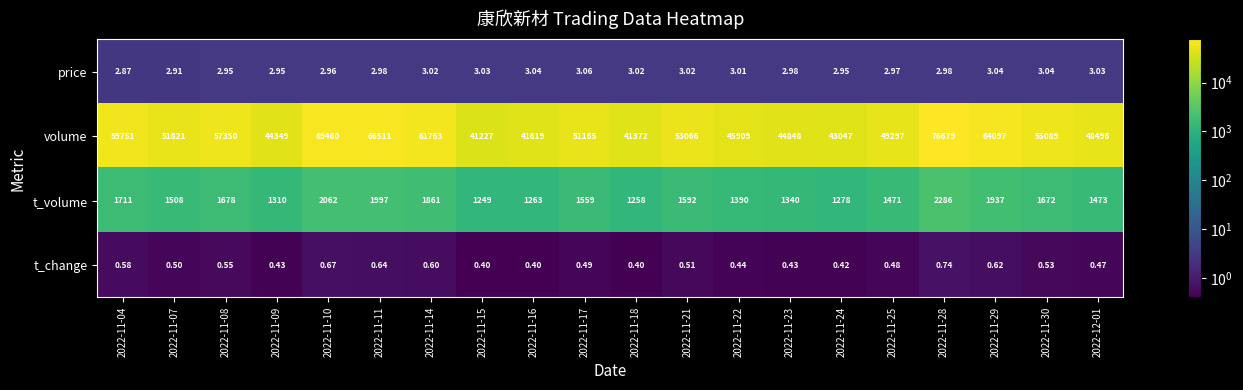

Which series has the widest spread of values?

volume